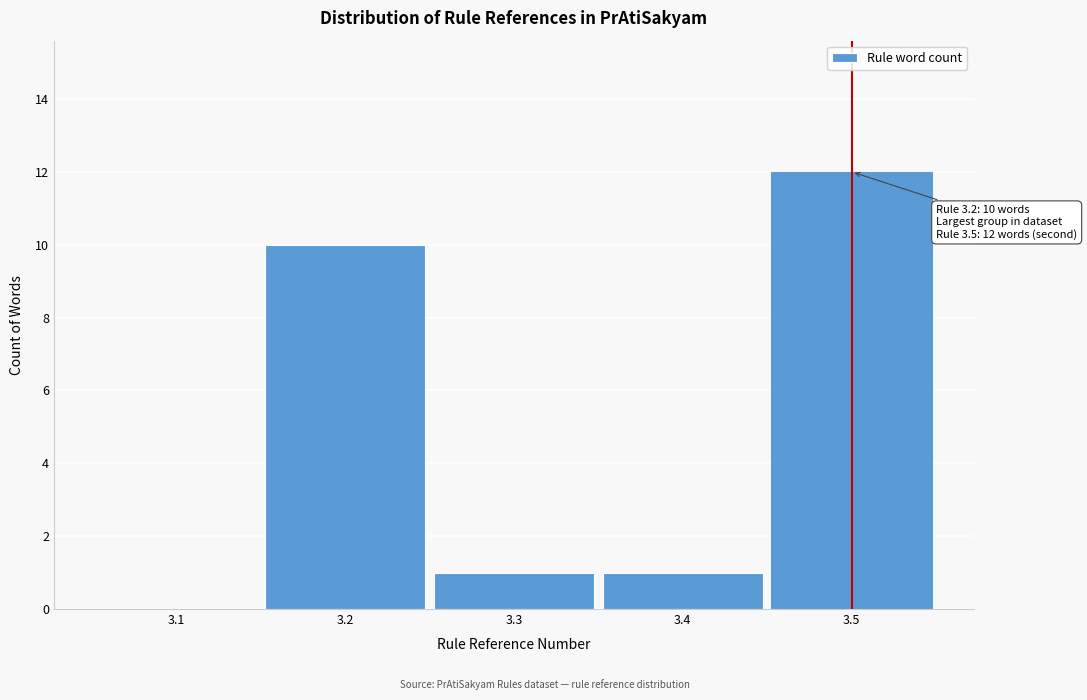

Reading left to right, list all the values displayed in this chart.

3.1=0	3.2=10	3.3=1	3.4=1	3.5=12